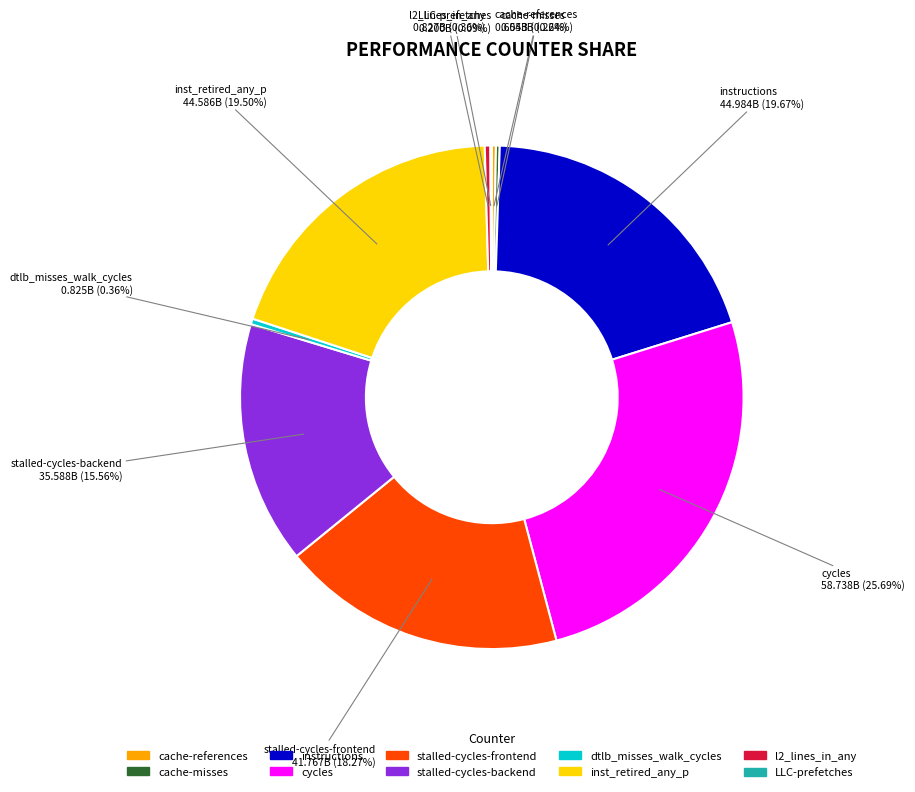

To the nearest percent, what is the combined percentage of inst_retired_any_p and stalled-cycles-backend?

35%